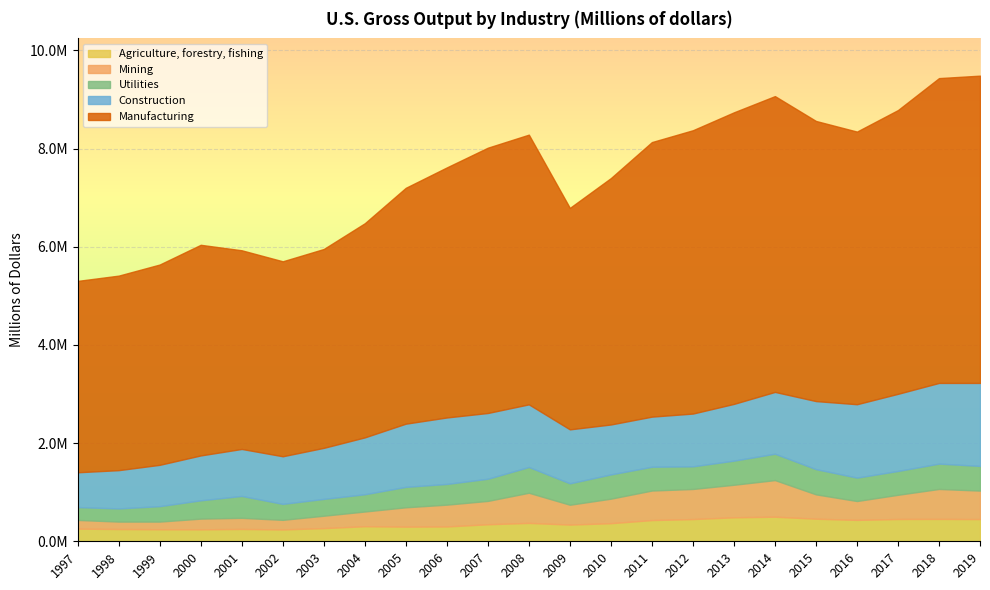

What is the difference between the maximum and minimum values in the Mining series?

593882